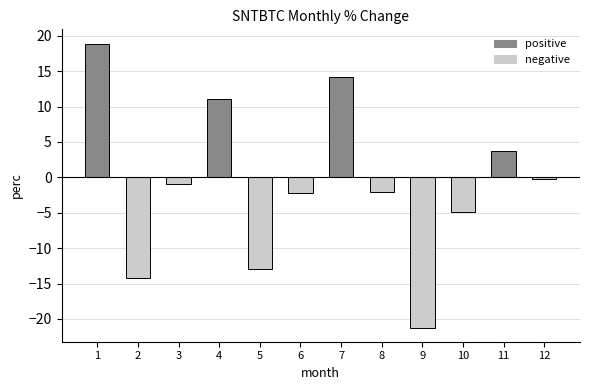

The chart shows a value of -0.3 at 12. True or false?

True